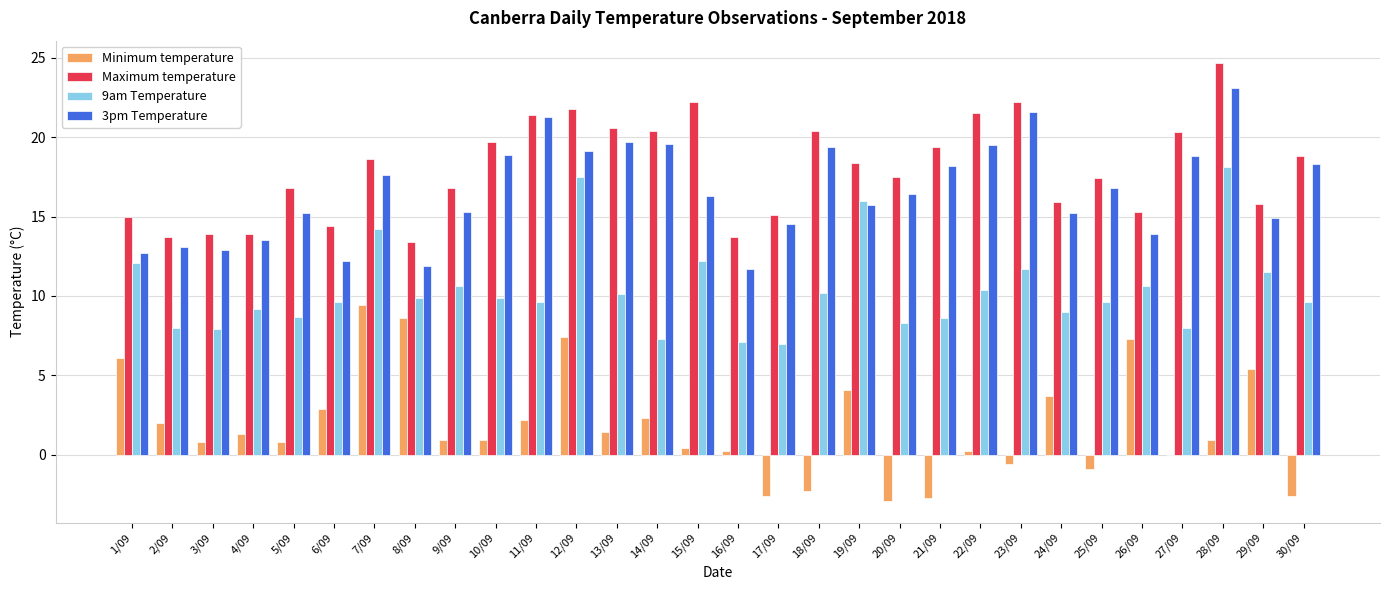

How many categories are shown in the chart?

30